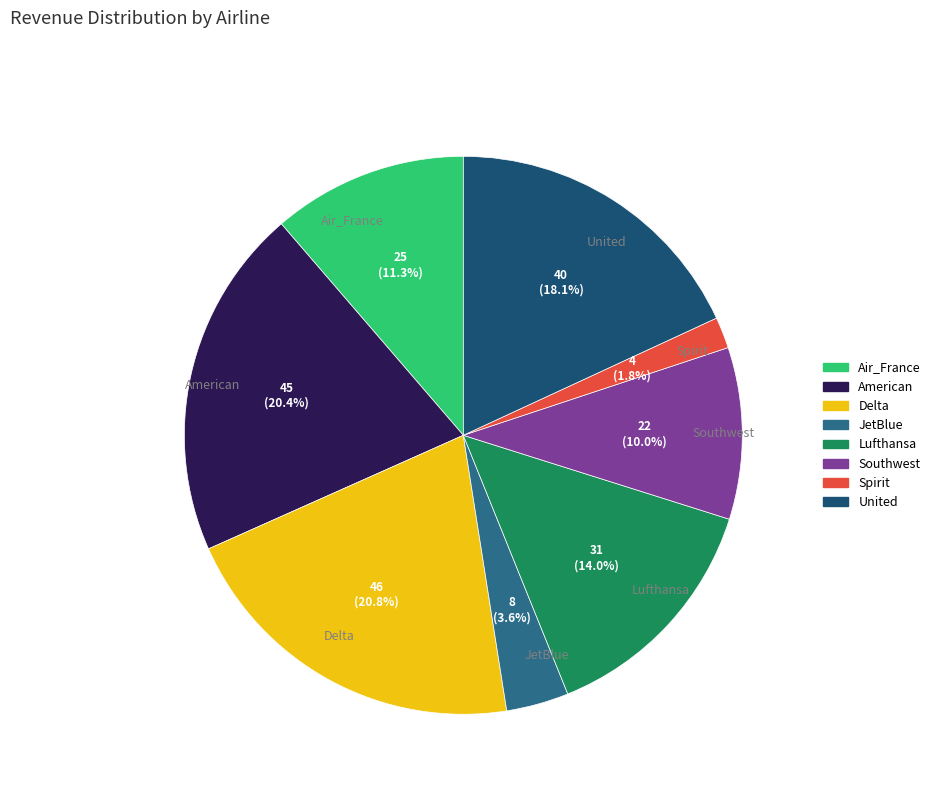

To the nearest percent, what is the difference between the JetBlue and Delta slice percentages?

17%